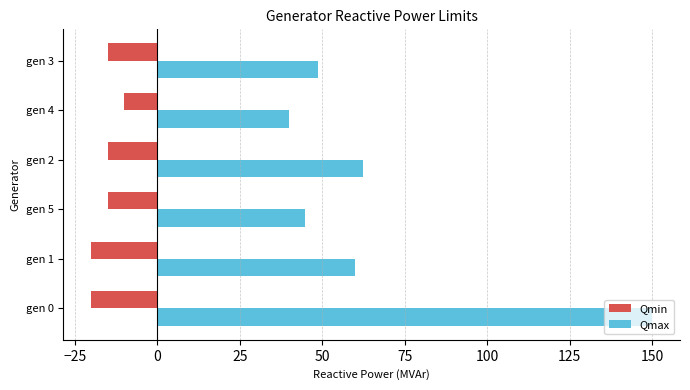

Where is Qmax nearest to the value 95?

gen 2